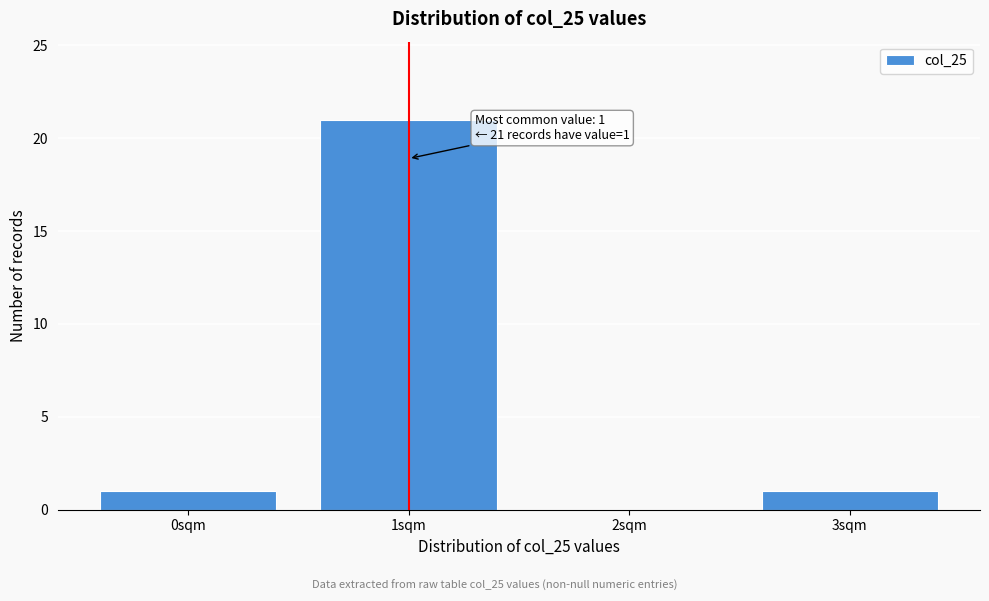

Reading left to right, list all the values displayed in this chart.

0sqm=1	1sqm=21	2sqm=0	3sqm=1